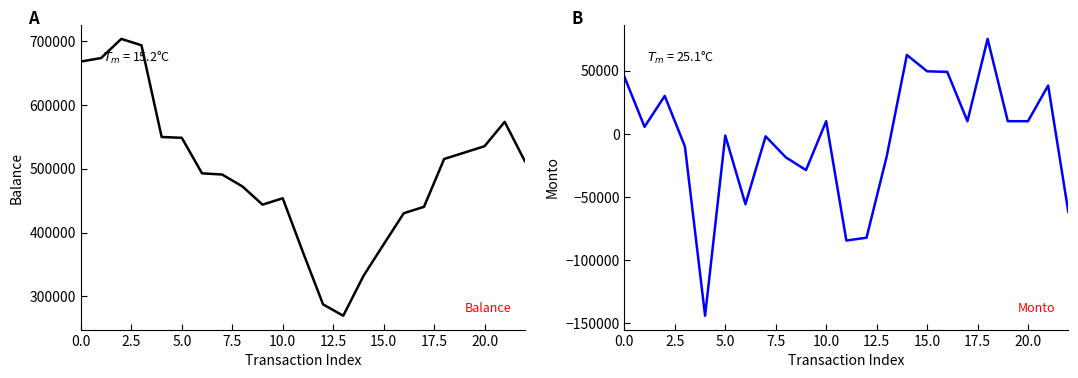

True or false: Balance and Monto cross at least once.

False